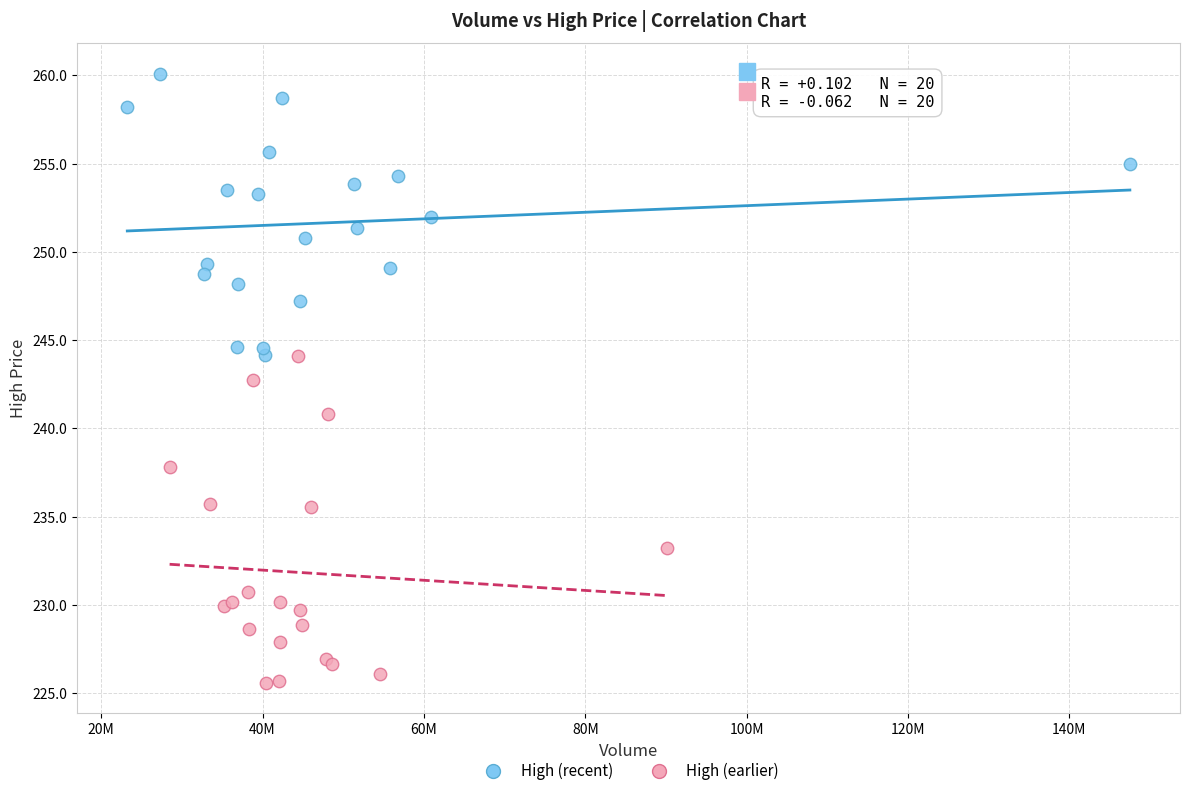

Which series has the widest spread of Y values?

High (earlier)